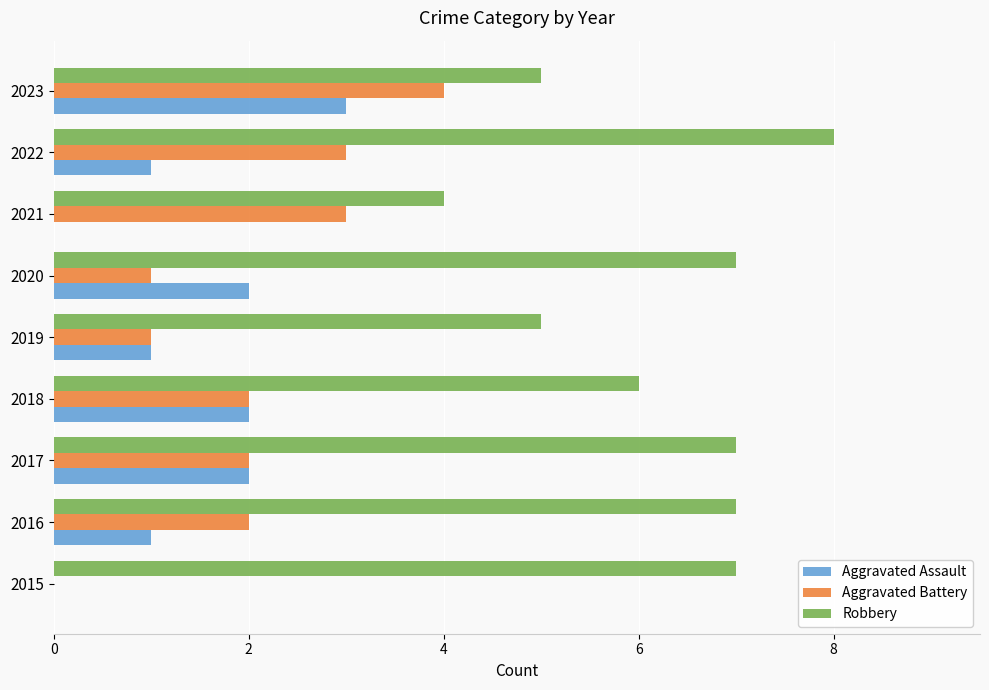

Which series changed the most between 2018 and 2022?

Robbery